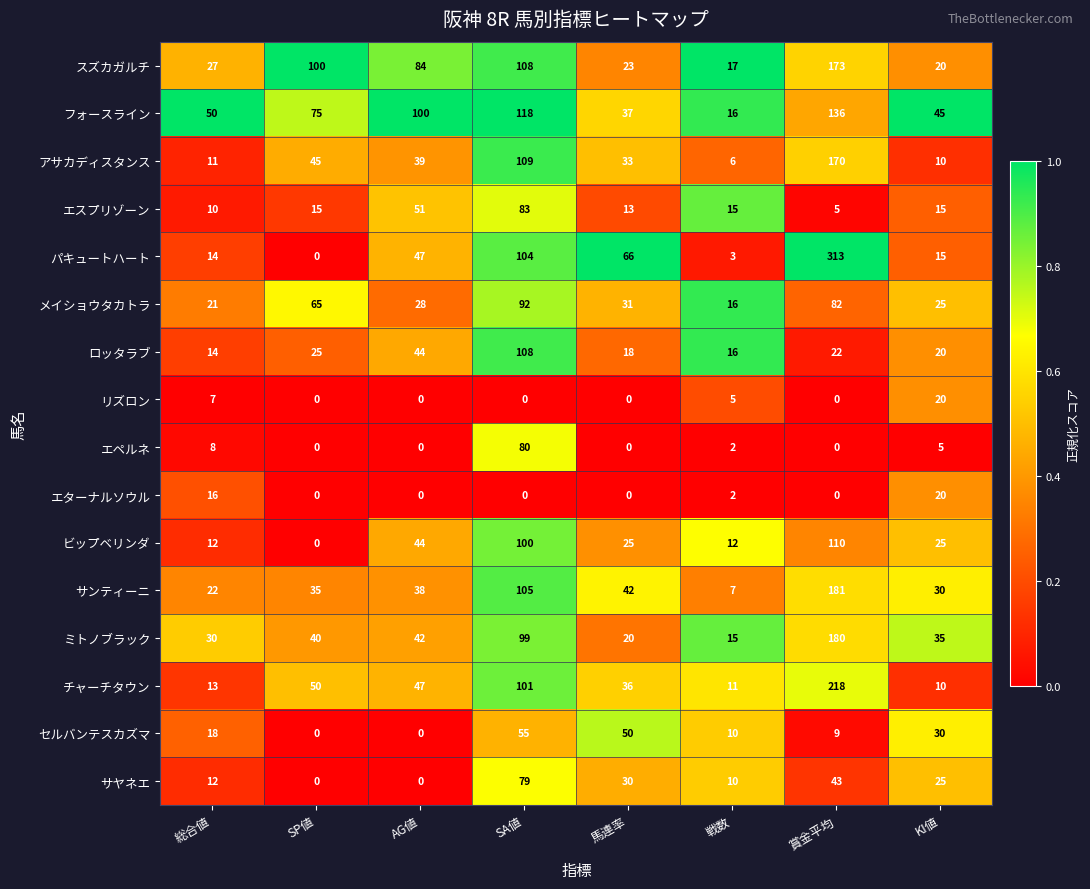

At how many categories does at least one series exceed 0?

8